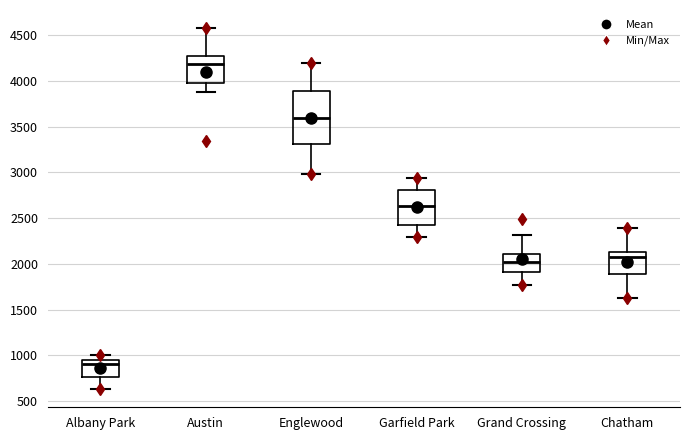

Which box's median line is the highest?

Austin